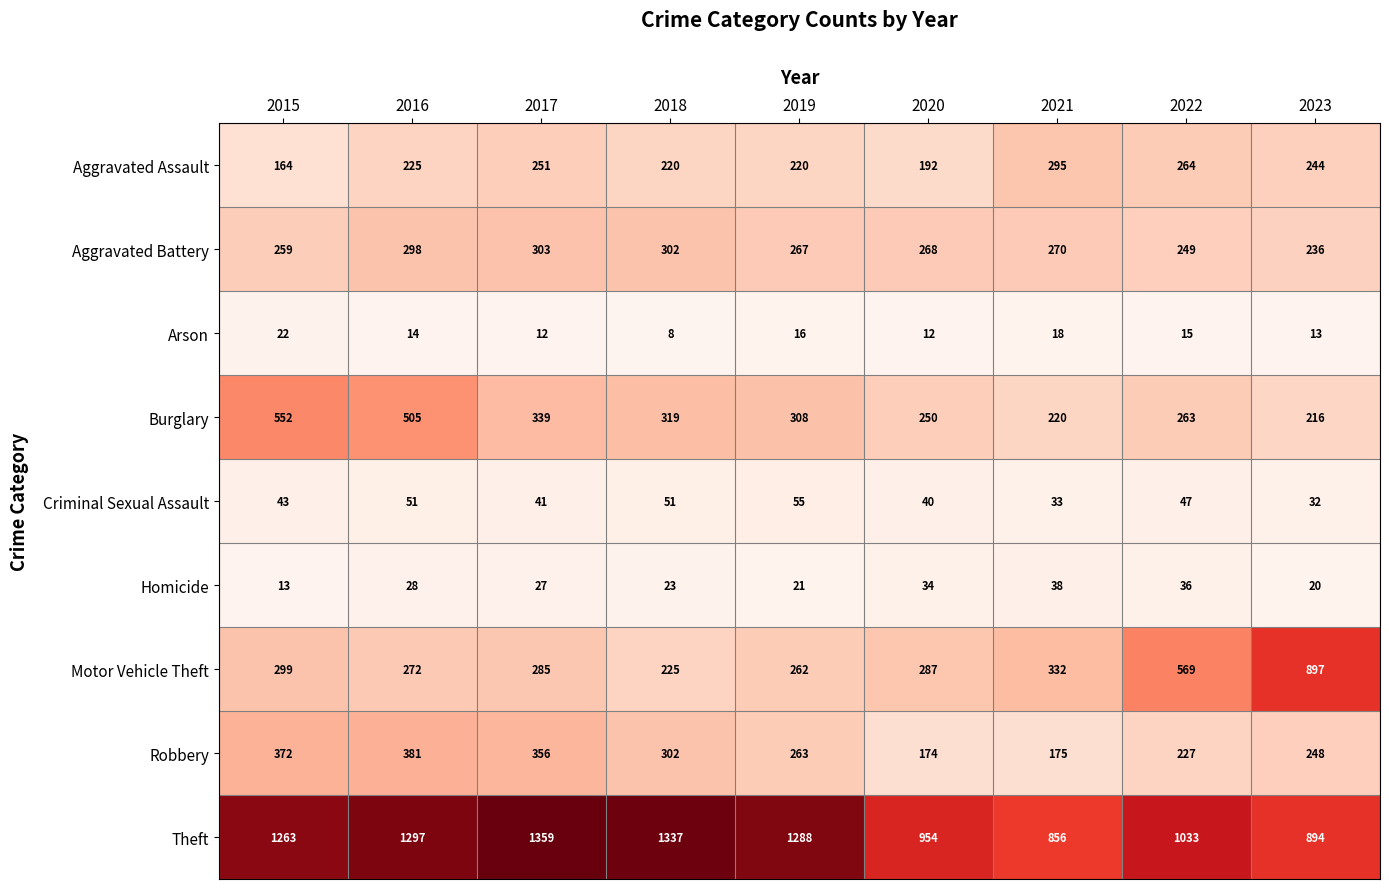

What is the total value across all series at 2016?

3071